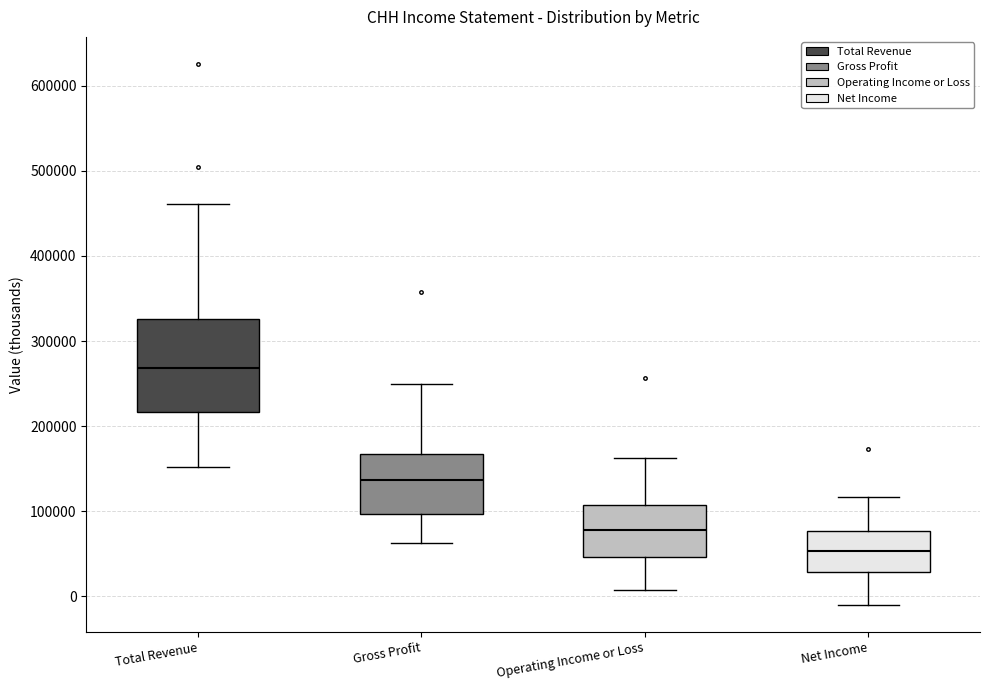

Where does the median line of the box for Operating Income or Loss sit on the y-axis? The values are not printed on the chart, so give them approximately, as read against the axis.

80000